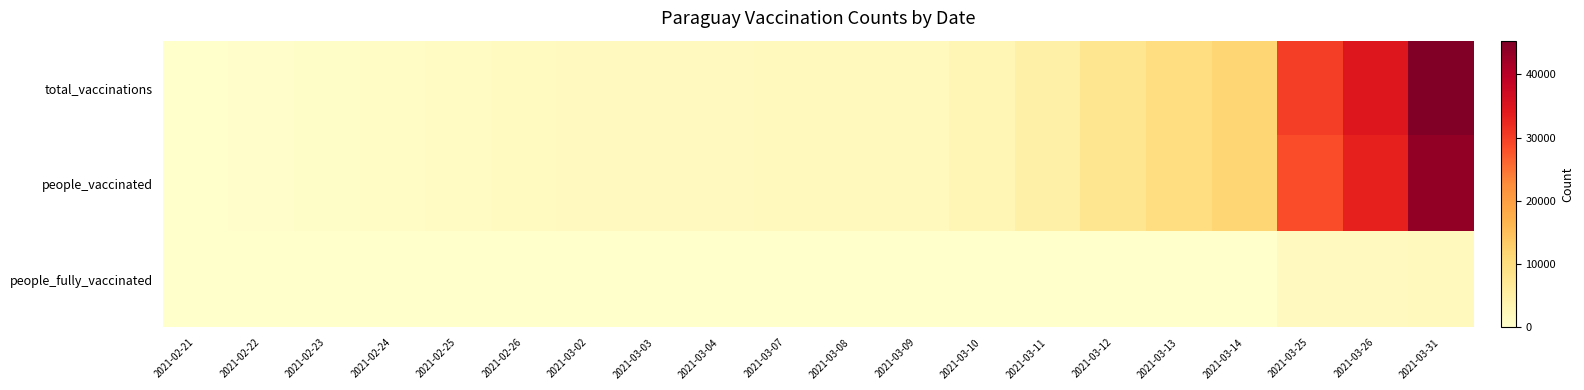

Reading left to right, transcribe all the data shown in this chart.

total_vaccinations: 2021-02-21=0	2021-02-22=200	2021-02-23=545	2021-02-24=1000	2021-02-25=1360	2021-02-26=1520	2021-03-02=1630	2021-03-03=1695	2021-03-04=1725	2021-03-07=1775	2021-03-08=1875	2021-03-09=1930	2021-03-10=2891	2021-03-11=4720	2021-03-12=7848	2021-03-13=9908	2021-03-14=11643	2021-03-25=30038	2021-03-26=34826	2021-03-31=45328
people_vaccinated: 2021-02-21=0	2021-02-22=200	2021-02-23=545	2021-02-24=1000	2021-02-25=1360	2021-02-26=1520	2021-03-02=1630	2021-03-03=1695	2021-03-04=1725	2021-03-07=1775	2021-03-08=1875	2021-03-09=1930	2021-03-10=2891	2021-03-11=4720	2021-03-12=7848	2021-03-13=9908	2021-03-14=11643	2021-03-25=28417	2021-03-26=33169	2021-03-31=43489
people_fully_vaccinated: 2021-02-21=0	2021-02-22=0	2021-02-23=0	2021-02-24=0	2021-02-25=0	2021-02-26=0	2021-03-02=0	2021-03-03=0	2021-03-04=0	2021-03-07=0	2021-03-08=0	2021-03-09=0	2021-03-10=0	2021-03-11=0	2021-03-12=0	2021-03-13=0	2021-03-14=150	2021-03-25=1621	2021-03-26=1657	2021-03-31=1839